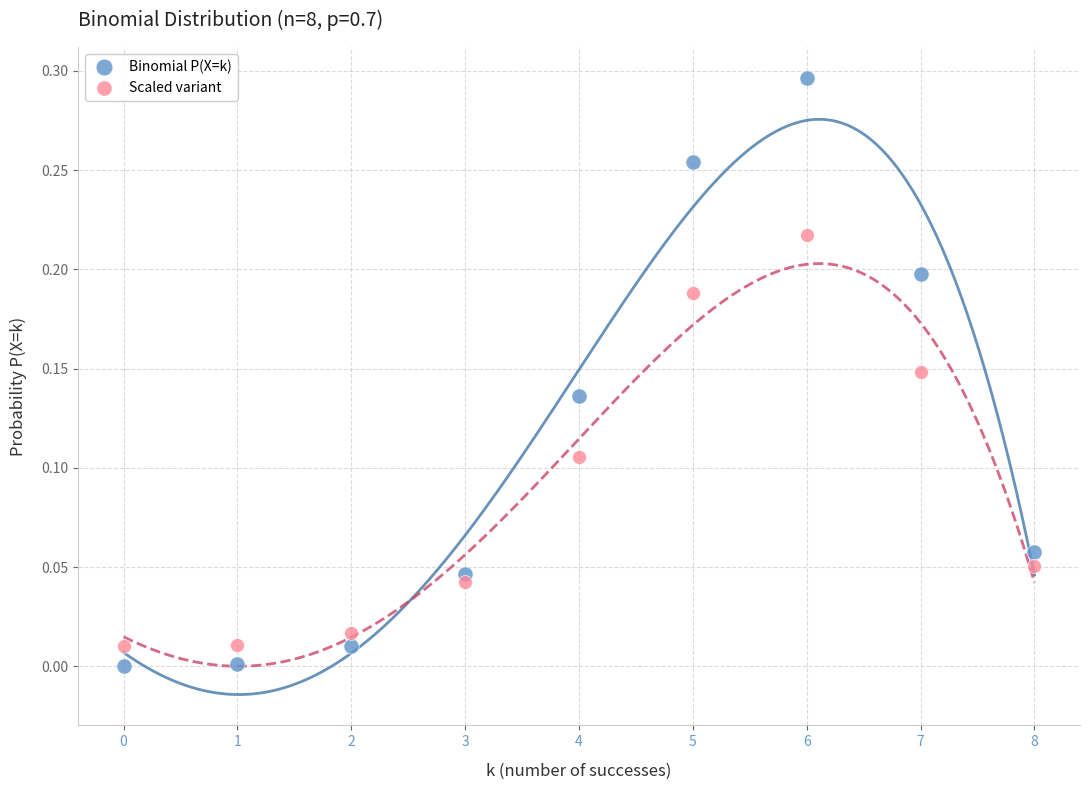

Which series contains the highest Y value?

Binomial P(X=k)